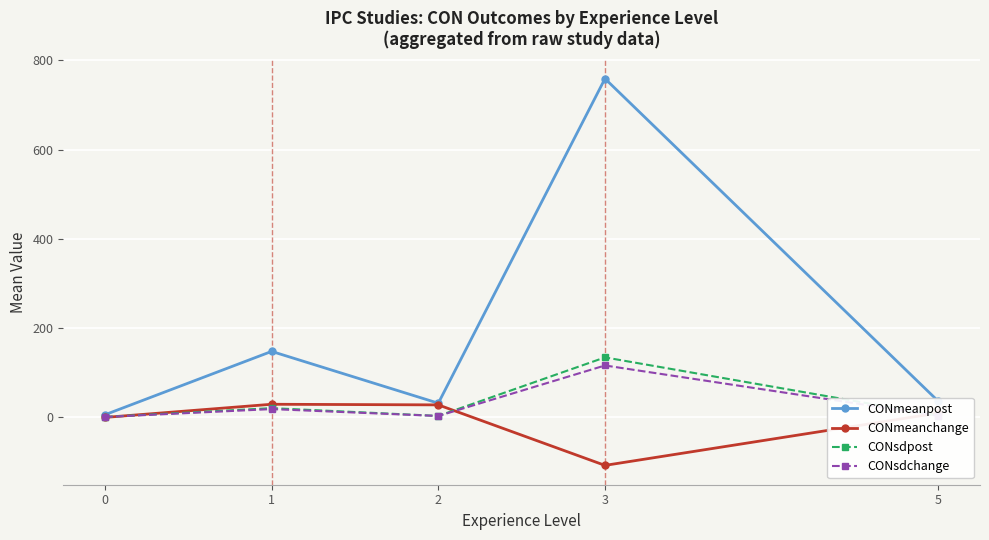

How many data points in CONmeanchange are less than 9?

2